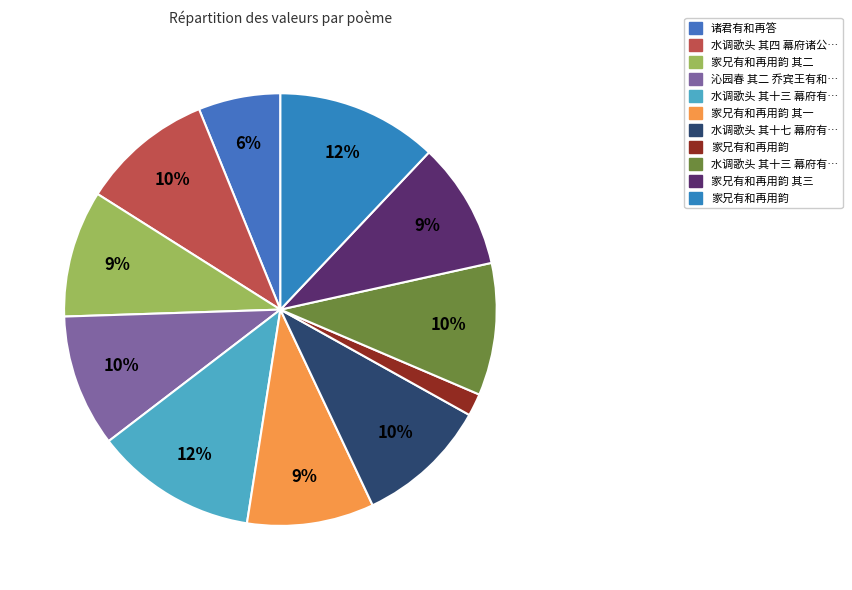

Does any single category account for the majority?

No